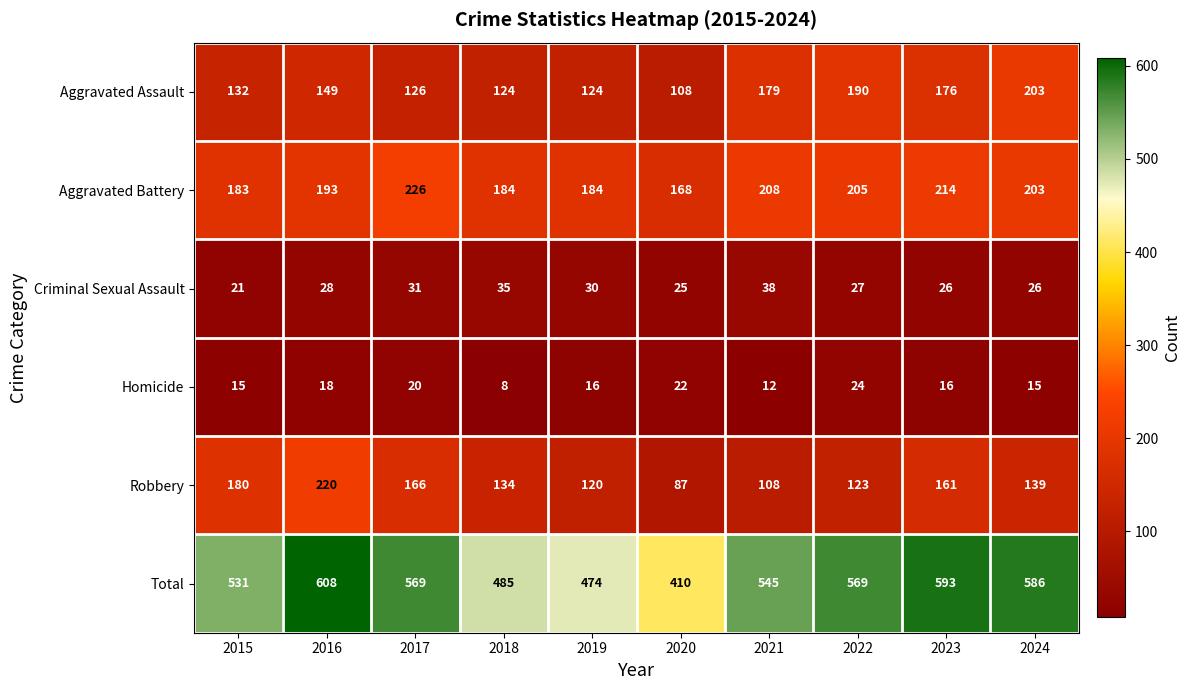

What is the total value across all series at 2019?

948